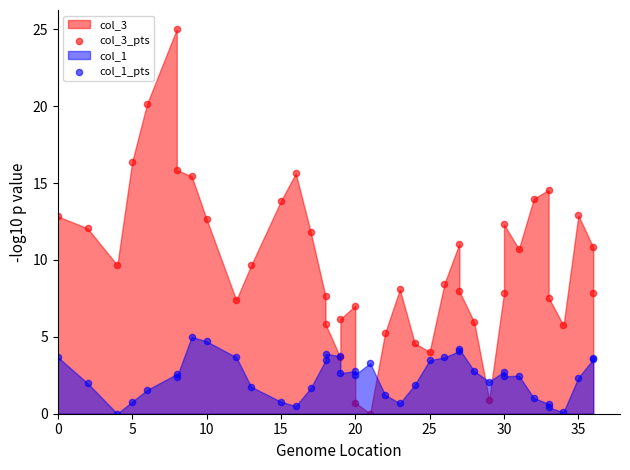

What is the X range (max minus min) for the scatter plot?

36.0